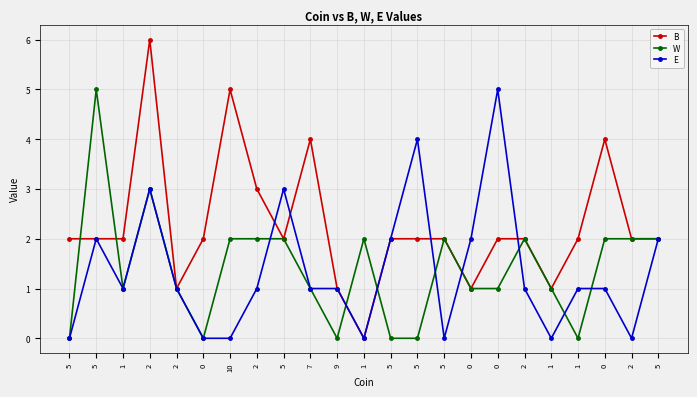

What are all the series names shown in the legend?

B, W, E